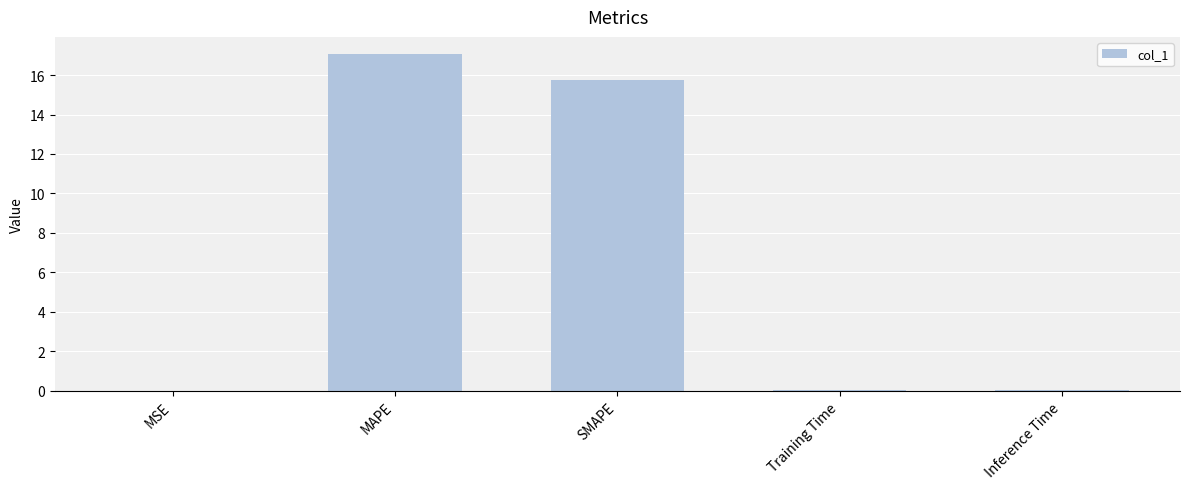

Read the value at MAPE.

17.1